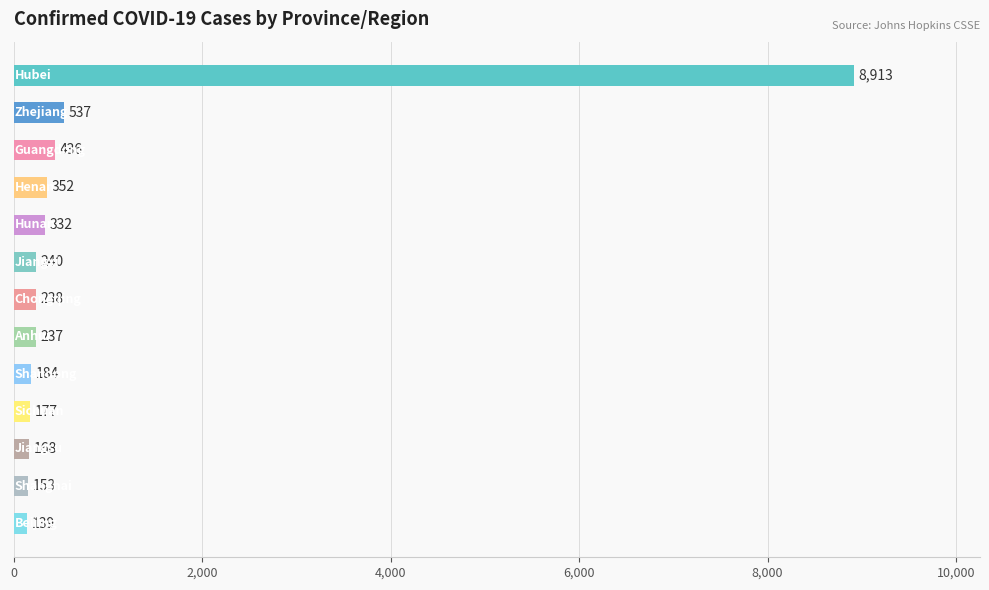

What is the maximum value shown in the chart?

8913